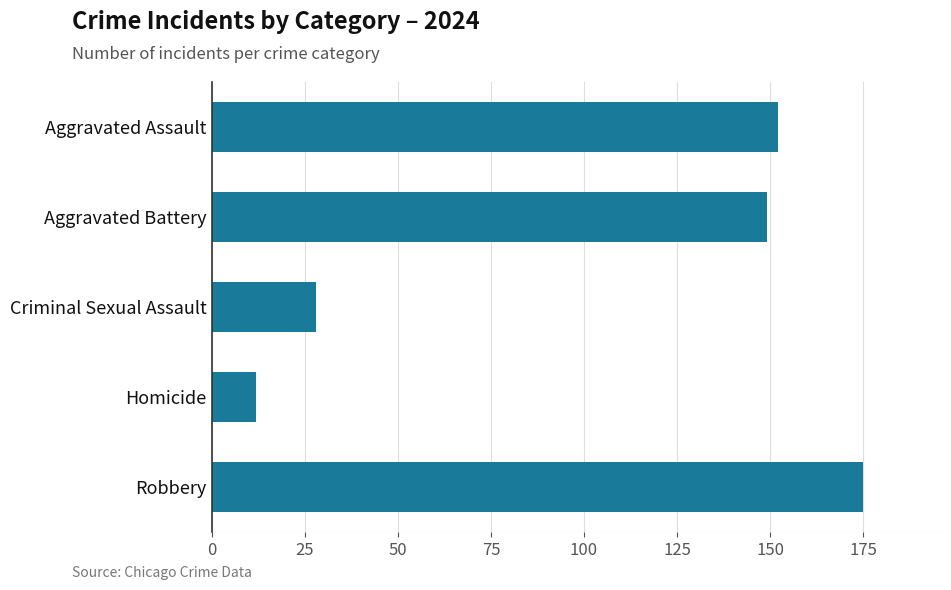

Which has a higher value, Homicide or Aggravated Assault?

Aggravated Assault